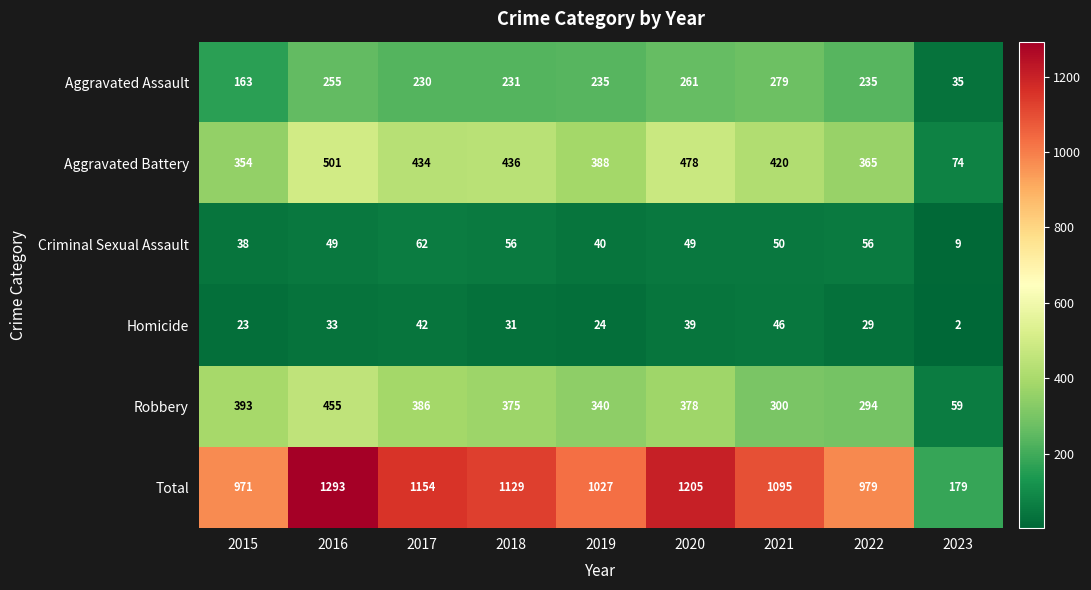

What is the approximate value of Total at 2015, to the nearest 50?

950